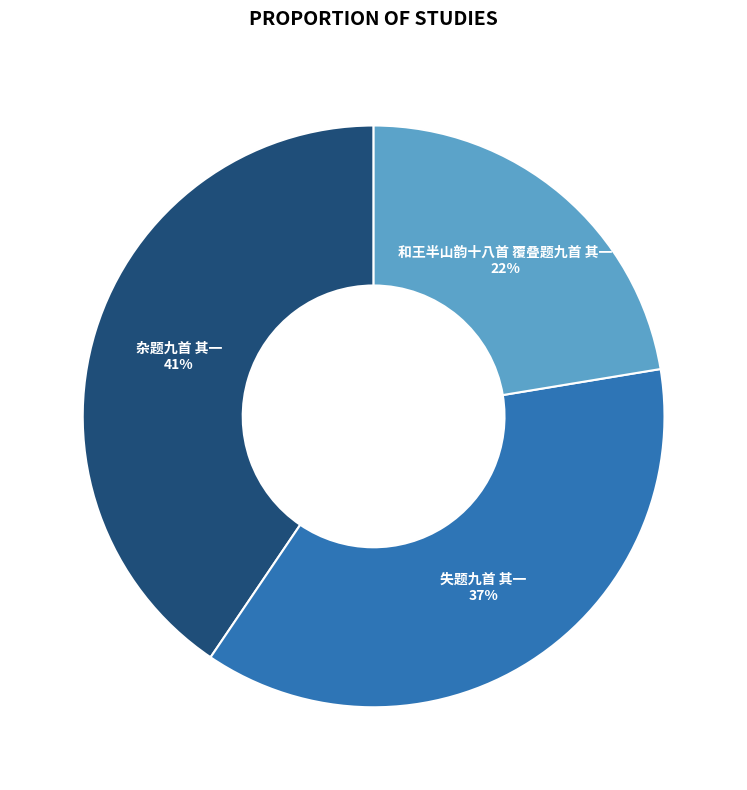

Is there a majority slice in this chart?

No